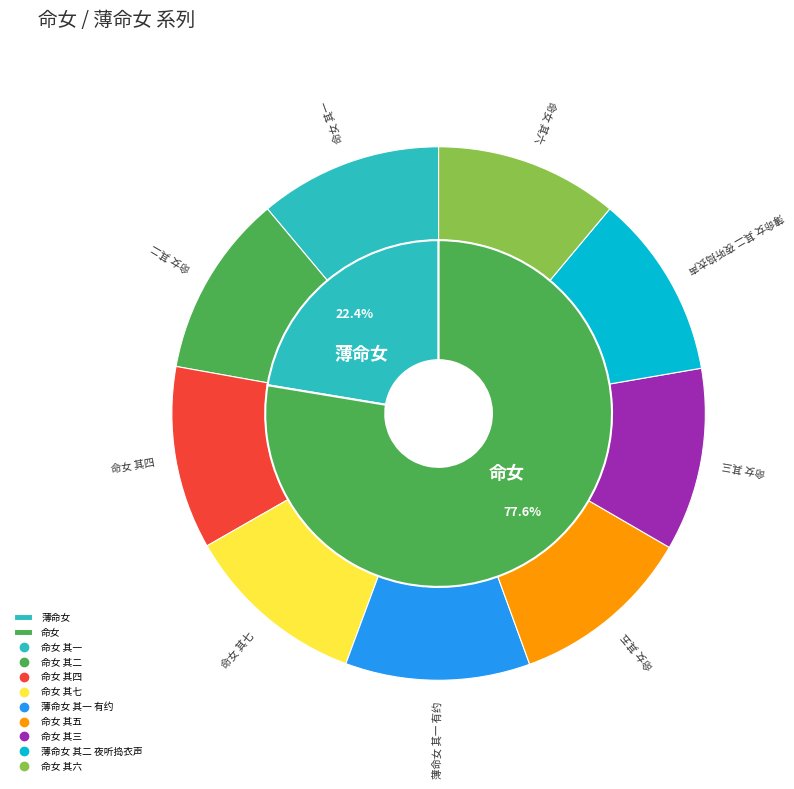

How many segments does this pie chart have?

9